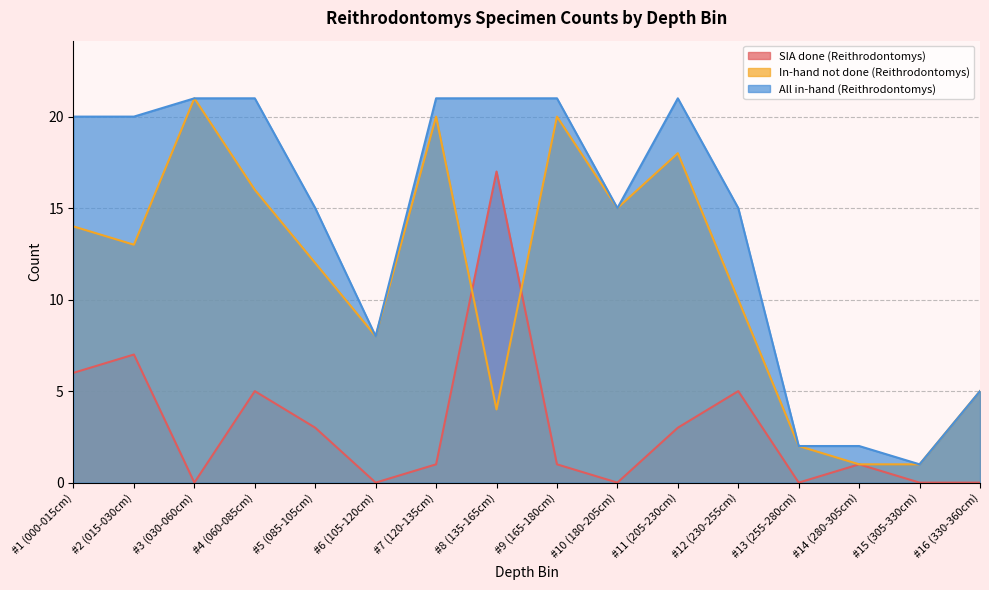

Rank the series by their maximum value, from highest to lowest.

In-hand not done (Reithrodontomys), All in-hand (Reithrodontomys), SIA done (Reithrodontomys)